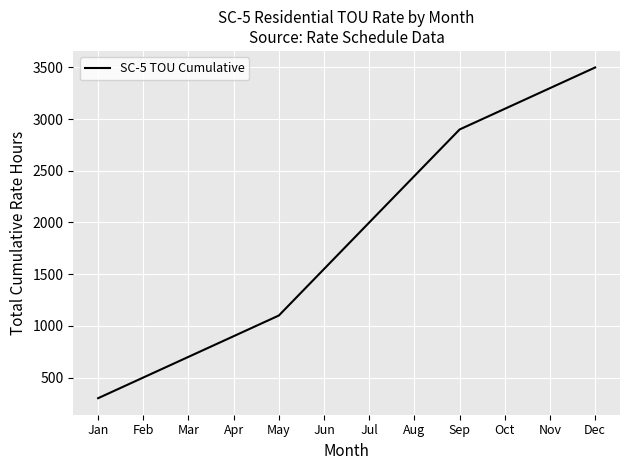

Rank the categories by value from lowest to highest.

Jan, Feb, Mar, Apr, May, Jun, Jul, Aug, Sep, Oct, Nov, Dec